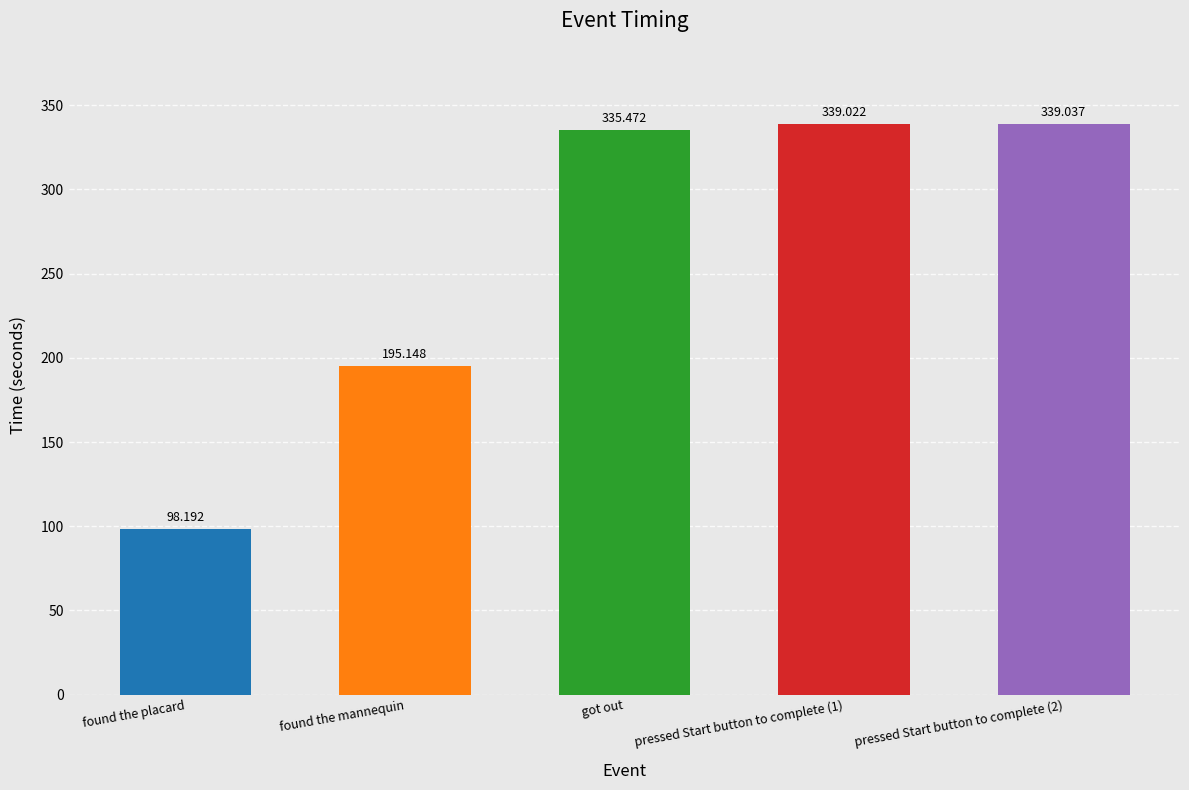

Count the number of categories in the chart.

5